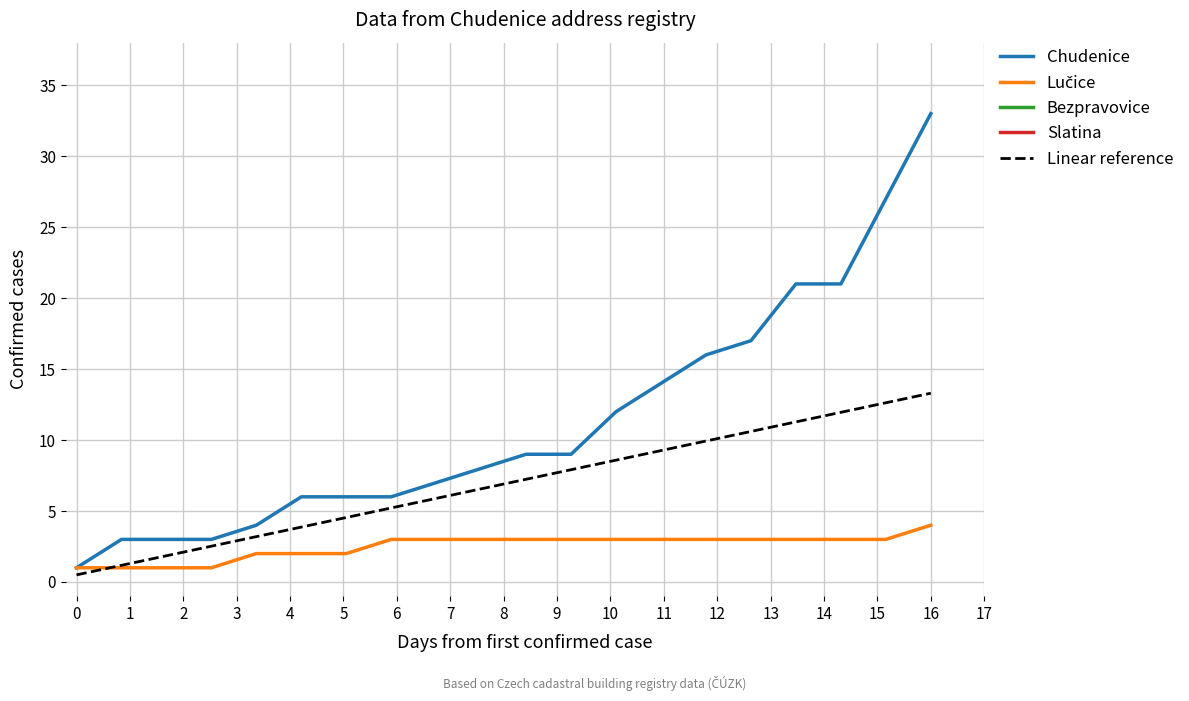

True or false: Linear reference has more than 2 points higher than both neighbors.

False